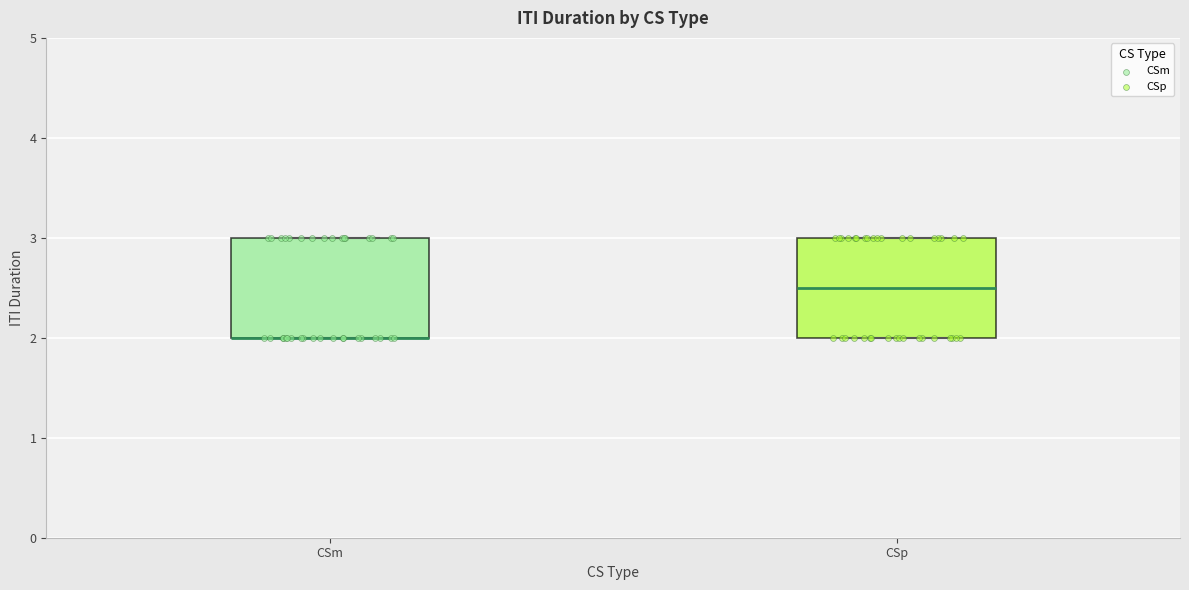

Where is the upper edge of the box for CSm on the y-axis? The values are not printed on the chart, so give them approximately, as read against the axis.

3.0